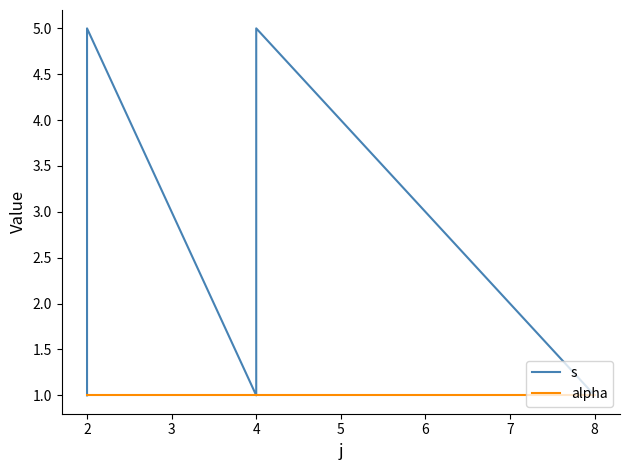

How many series are shown in this chart?

2